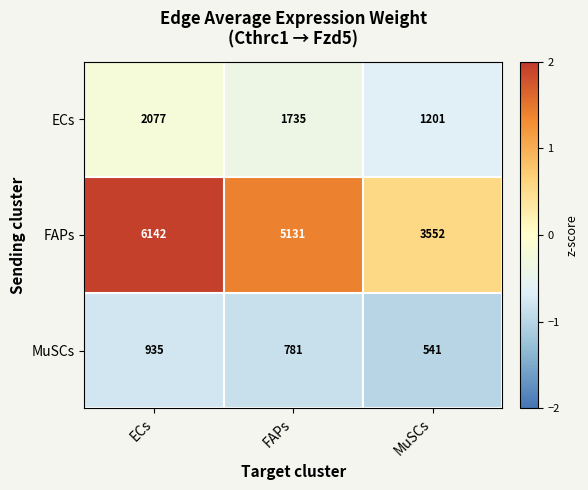

Reading right to left, what are all the values shown in this chart?

ECs: 1201	1735	2077
FAPs: 3552	5131	6142
MuSCs: 541	781	935